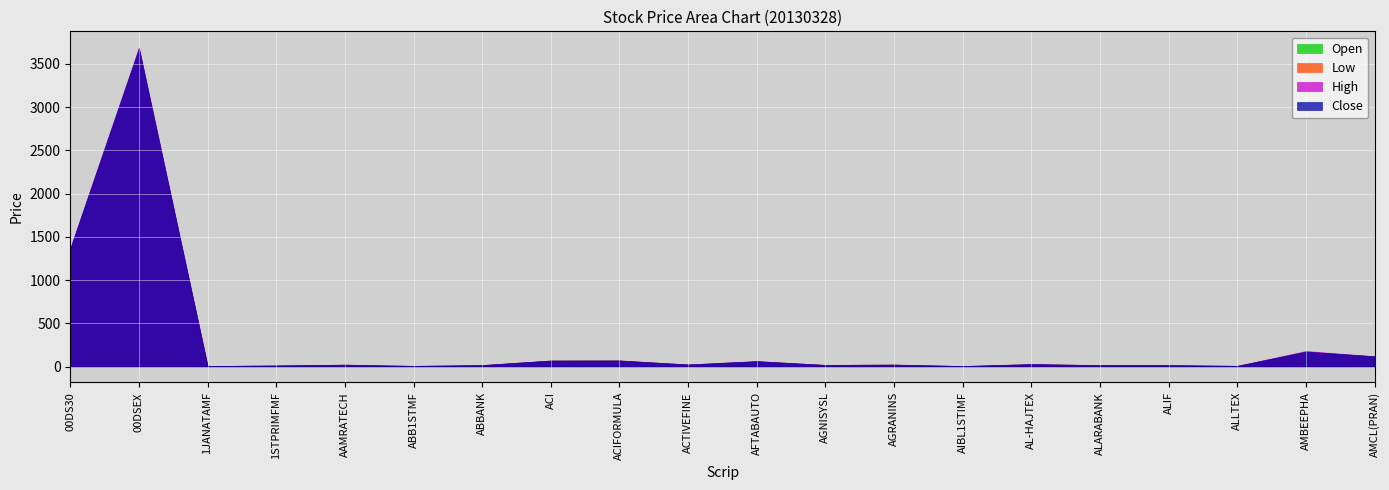

How many data points in High are above 22?

10